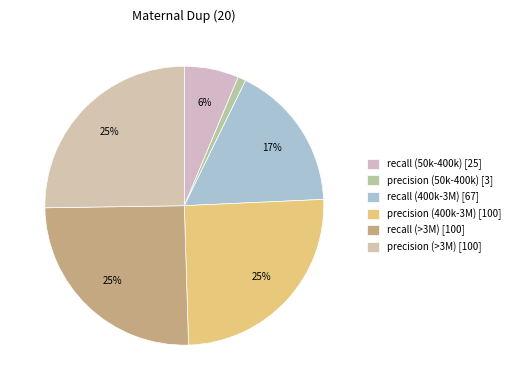

Is recall (50k-400k) the majority of the pie?

No